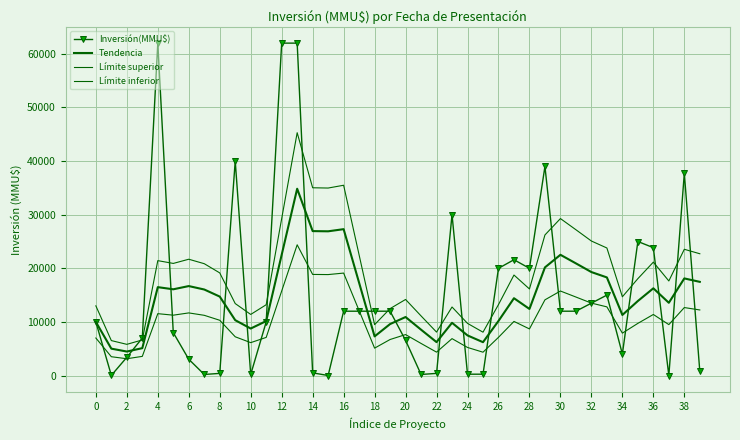

At which category does the chart reach its minimum across all series?

37